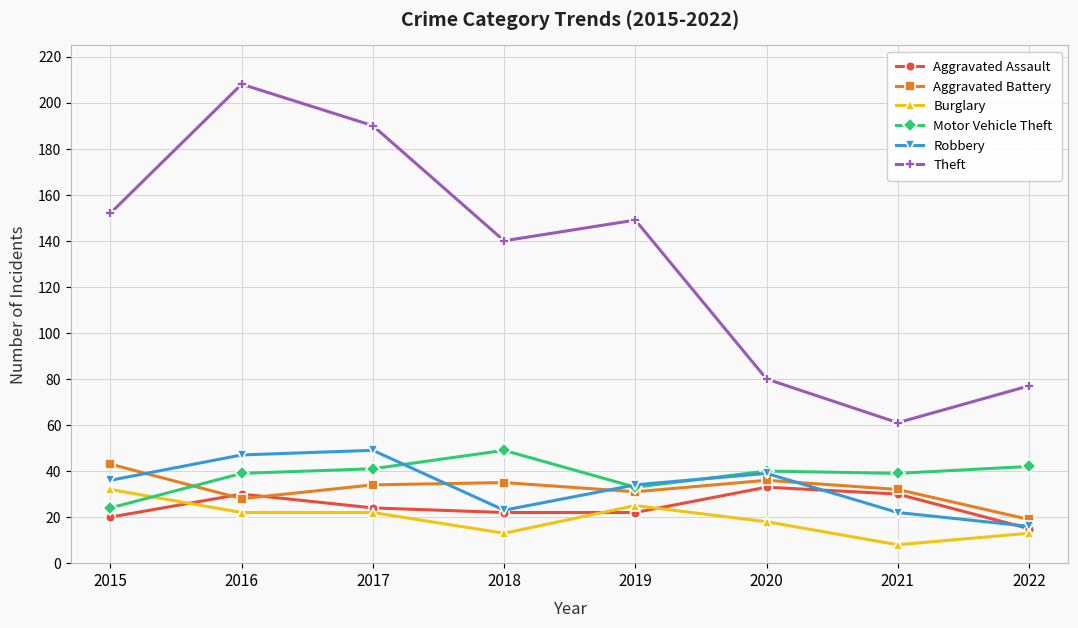

What are all the series names shown in the legend?

Aggravated Assault, Aggravated Battery, Burglary, Motor Vehicle Theft, Robbery, Theft